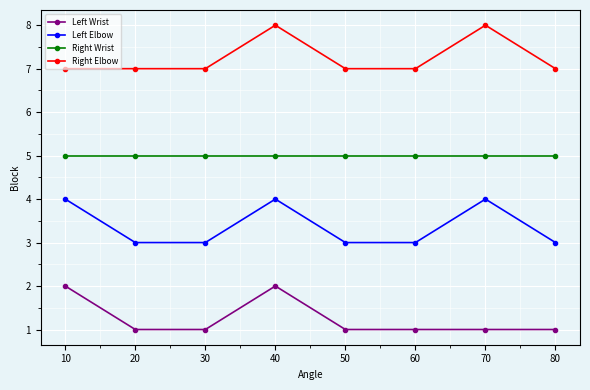

Where is the first local maximum for Left Elbow?

40